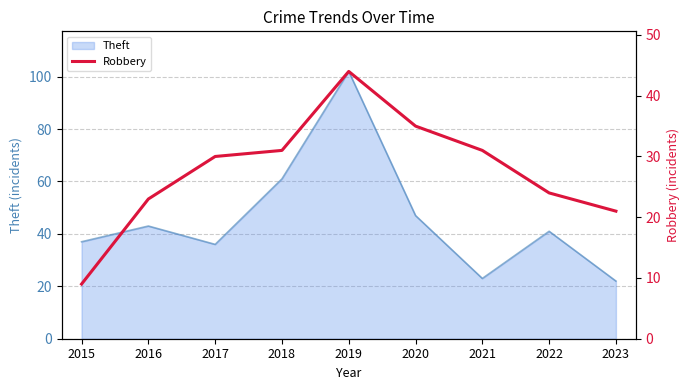

At which category does the chart reach its minimum across all series?

2015